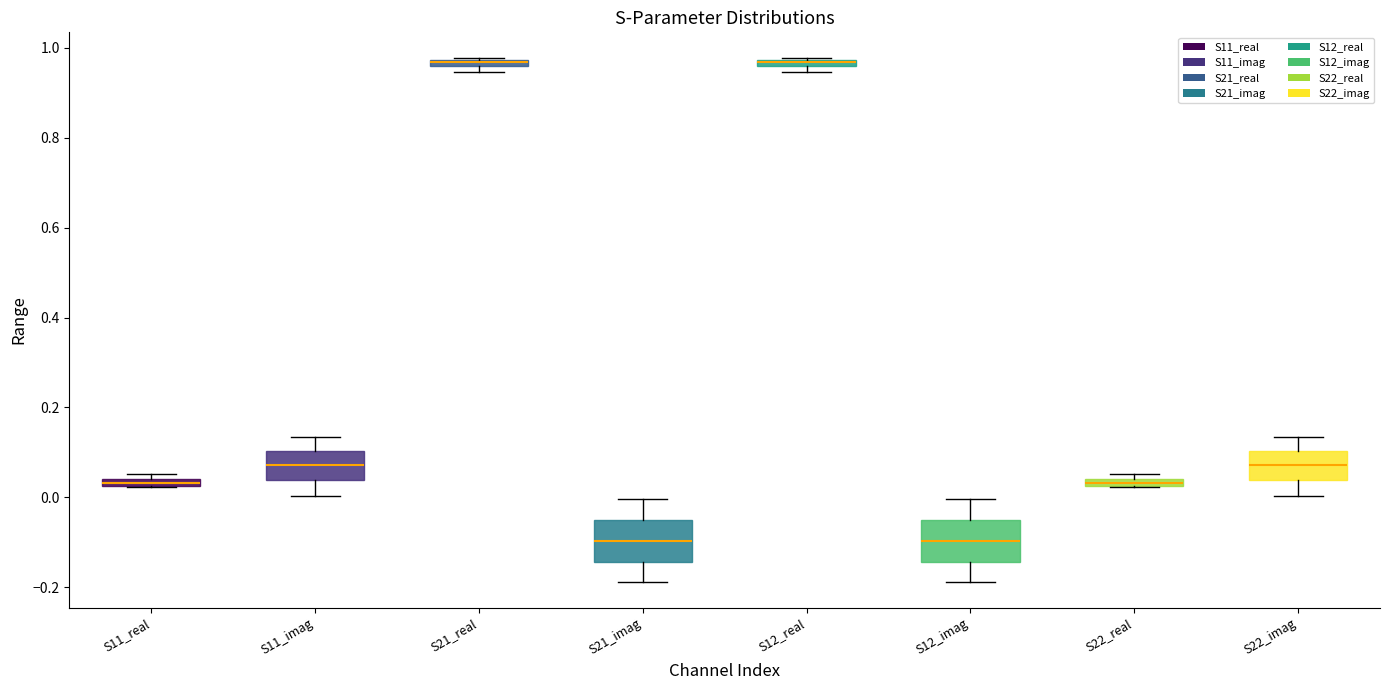

Where is the upper edge of the box for S11_imag on the y-axis? The values are not printed on the chart, so give them approximately, as read against the axis.

0.10